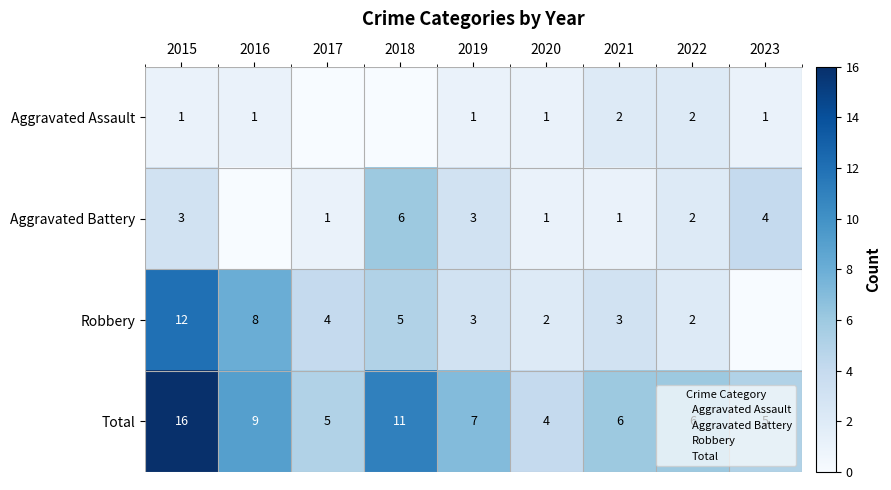

At which category is the sum across all series the highest?

2015